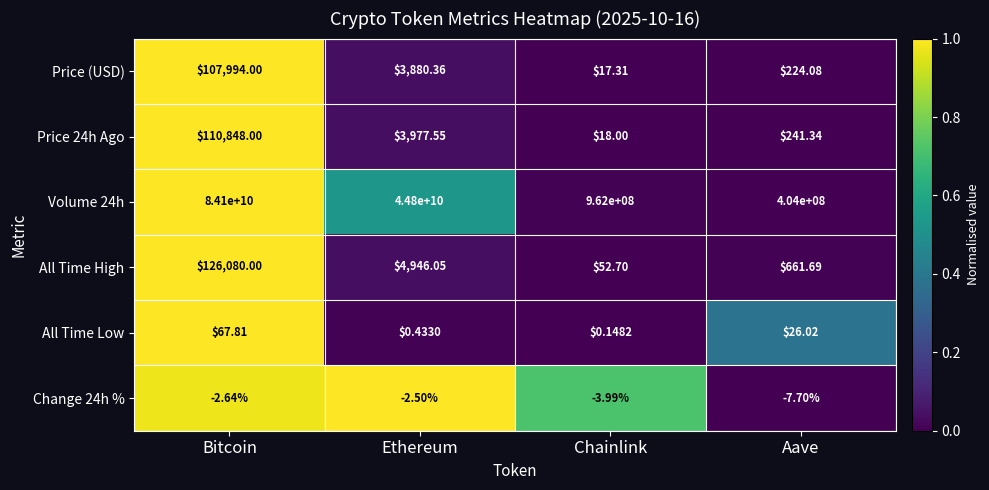

At which label does All Time Low reach its minimum?

Chainlink